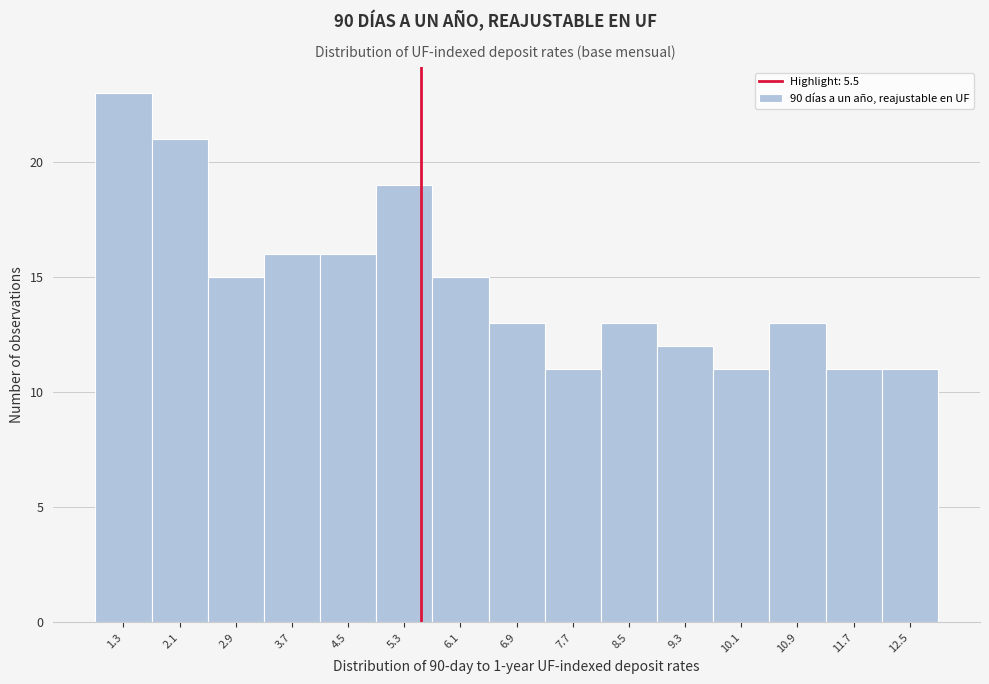

Which range on the x-axis has the tallest bar?

0.9 to 1.7